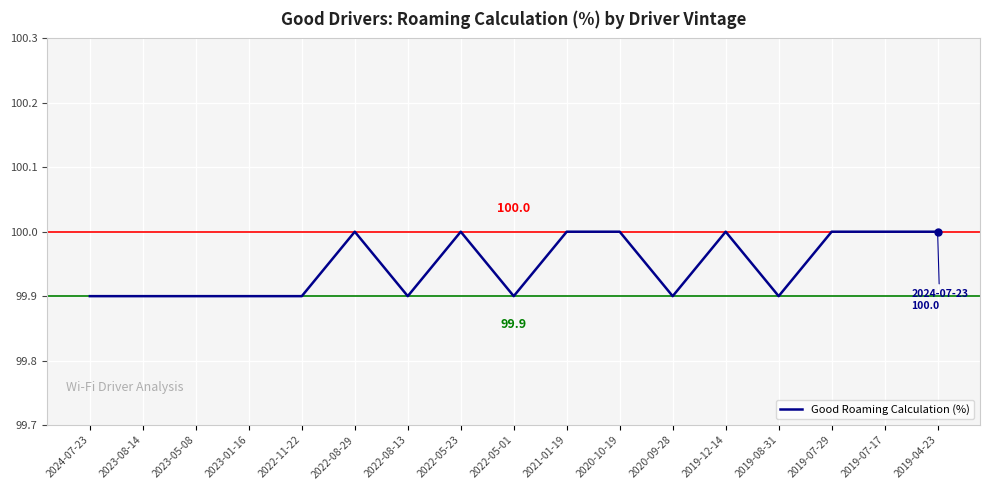

What is the greatest value displayed?

100.0